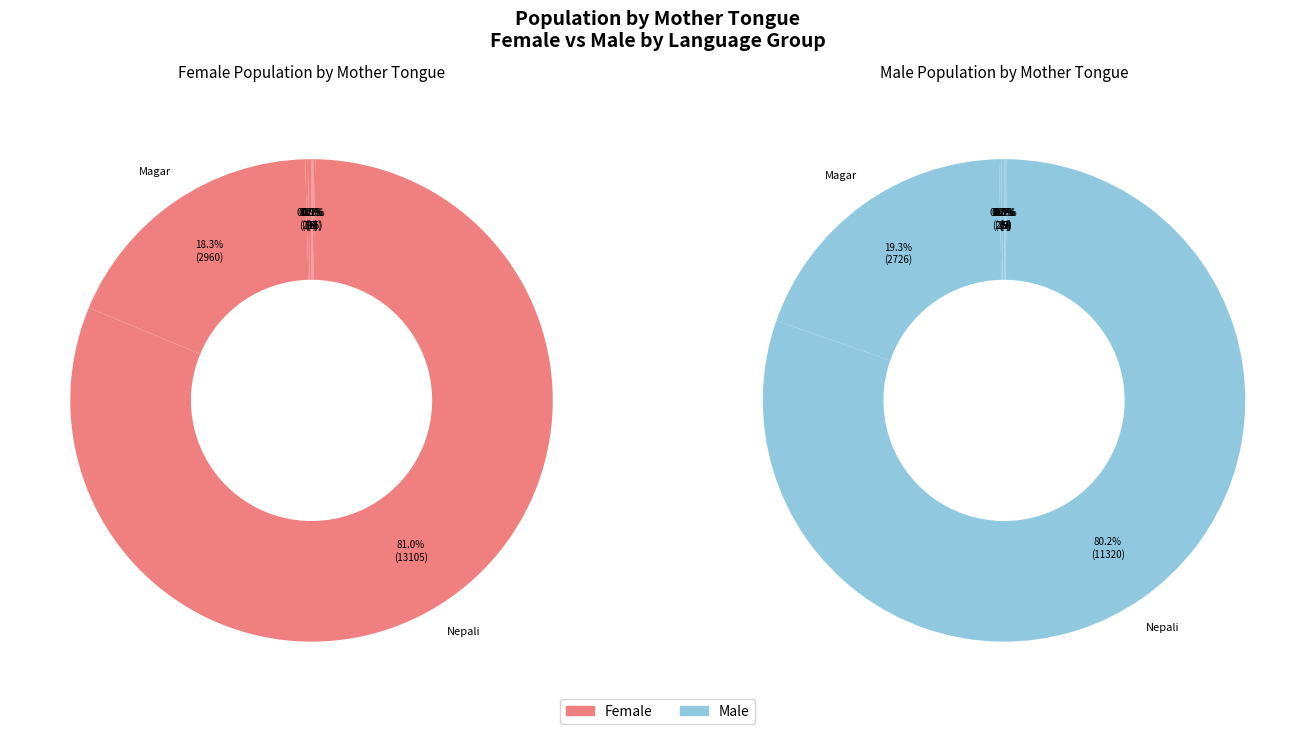

Between Tharu Male and Raji Female, which is larger?

Raji Female